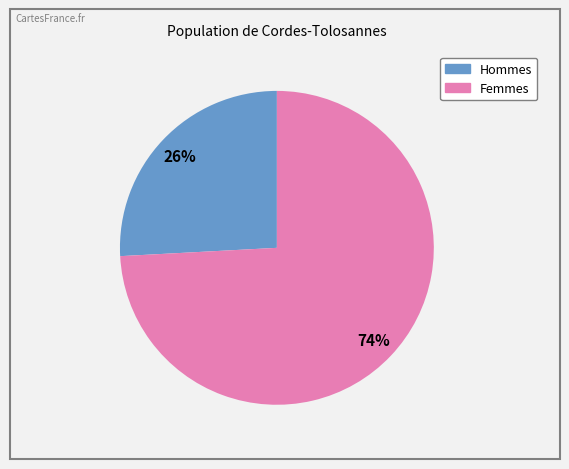

Is there any slice that represents more than half of the pie?

Yes